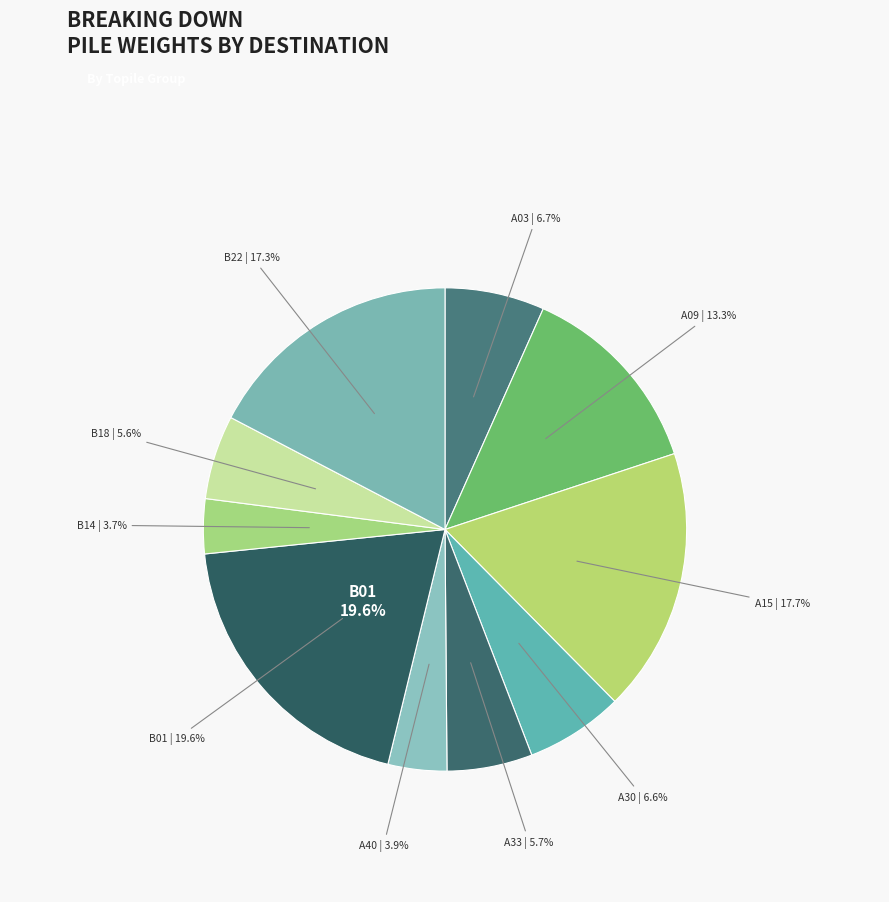

Is there a majority slice in this chart?

No